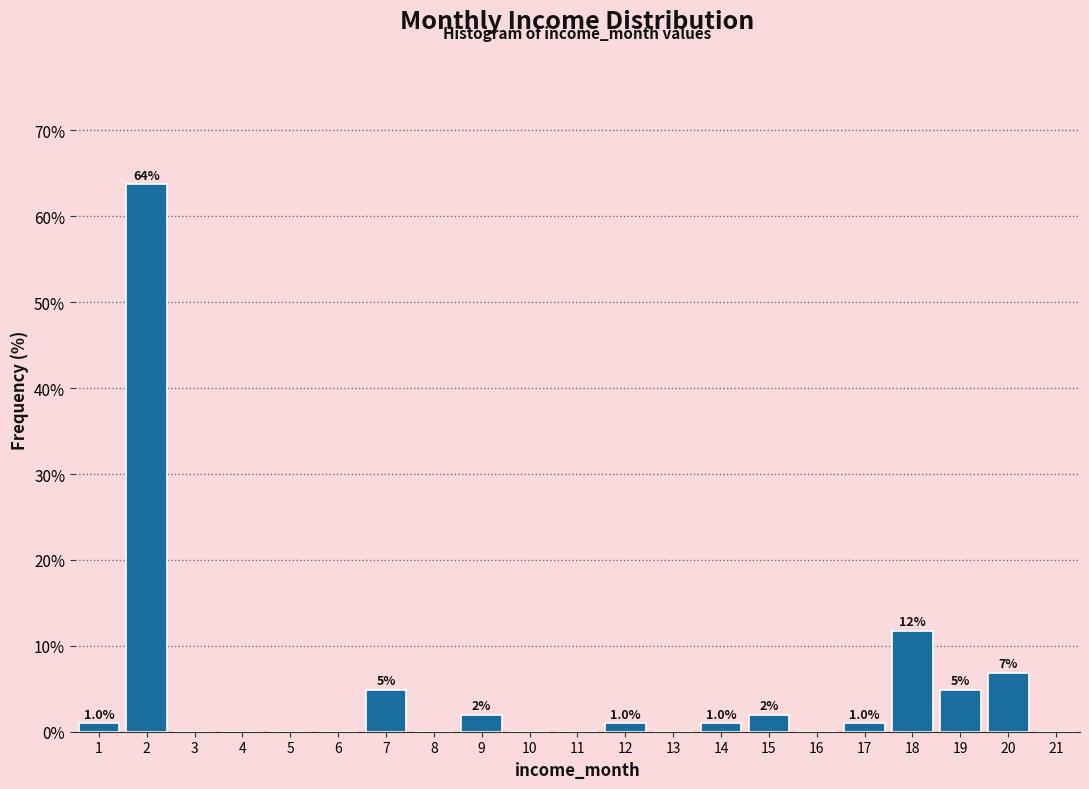

Over which range of the x-axis is the bar tallest?

1.5 to 2.5